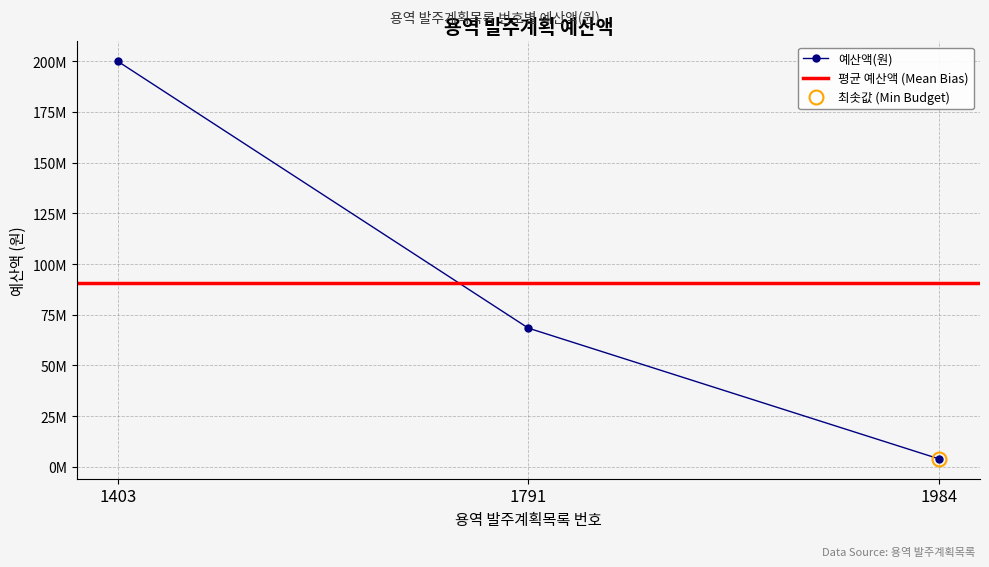

Which label corresponds to the smallest value in the chart?

1984